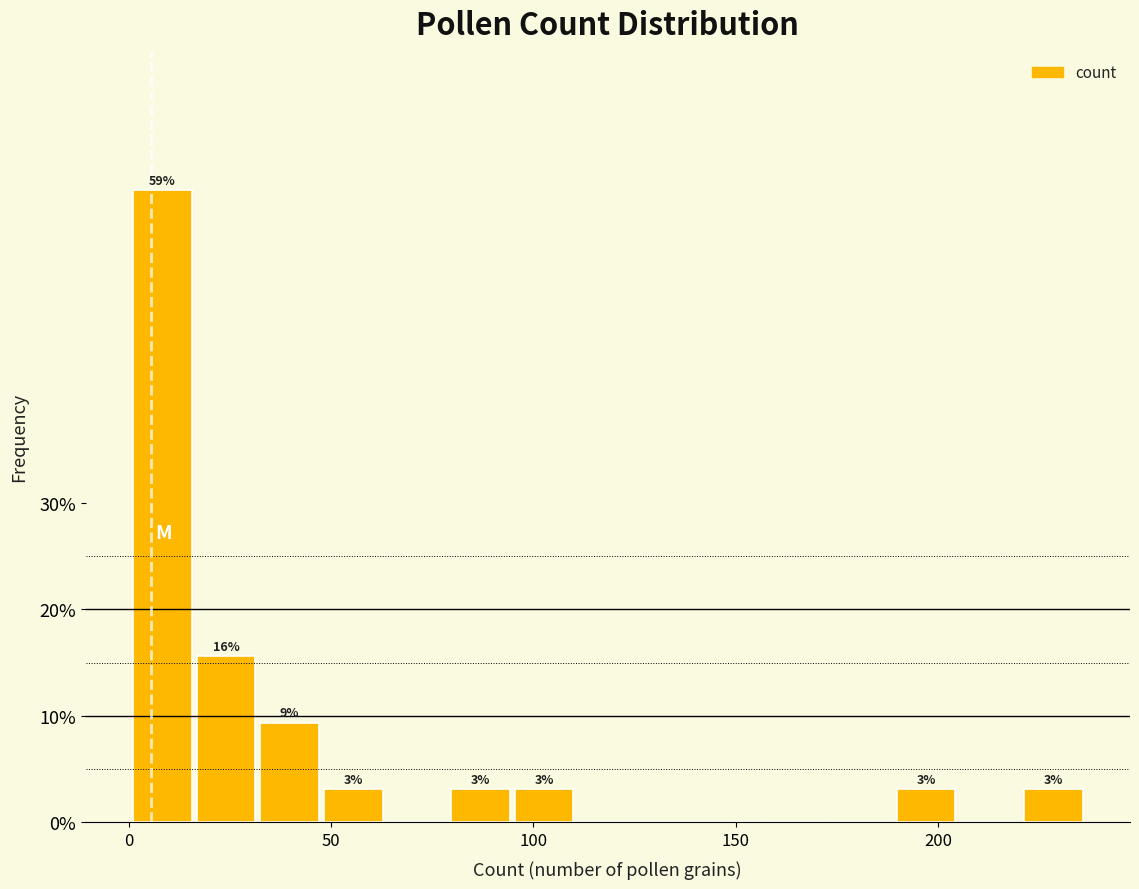

Read against the x-axis, roughly where is the centre of the tallest bar?

10